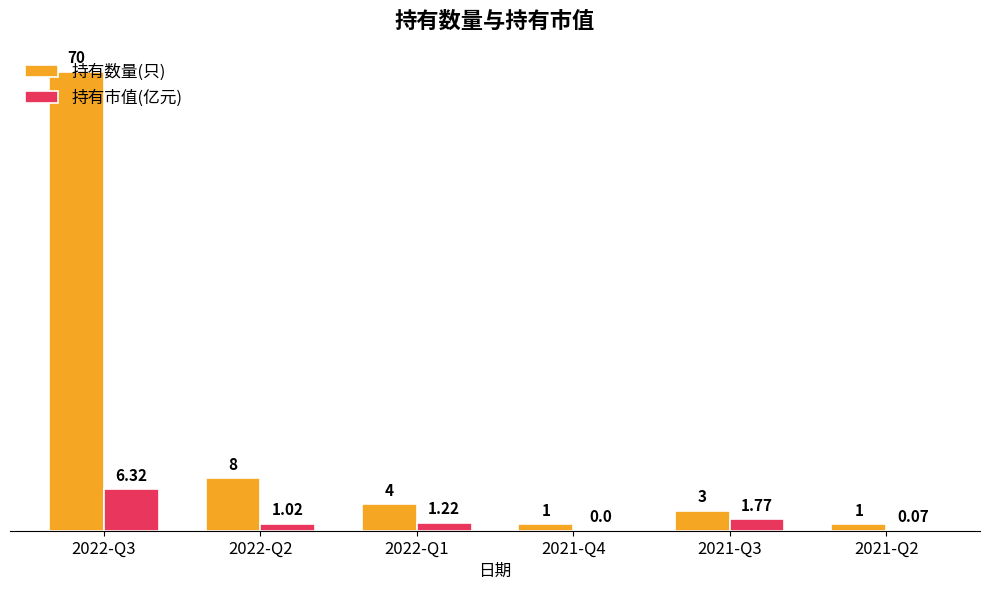

Does the chart contain stacked bars?

No